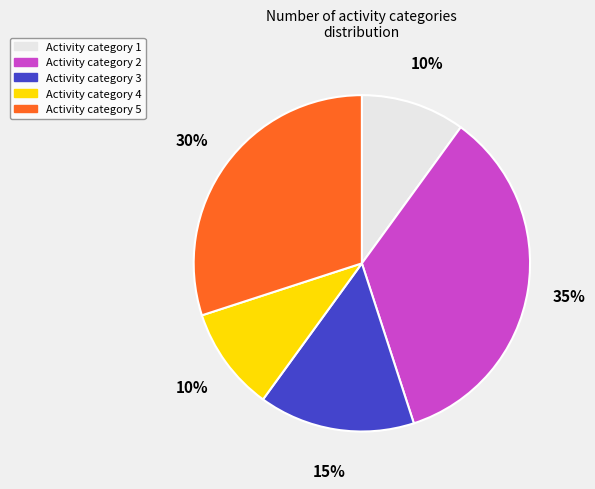

To the nearest percent, what portion does Activity category 5 represent?

30%